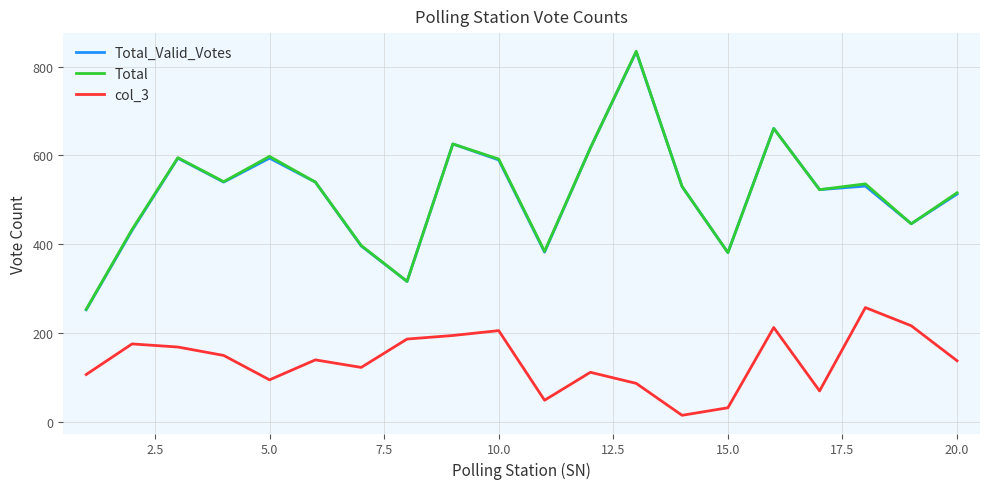

True or false: col_3 and Total cross at least once.

False